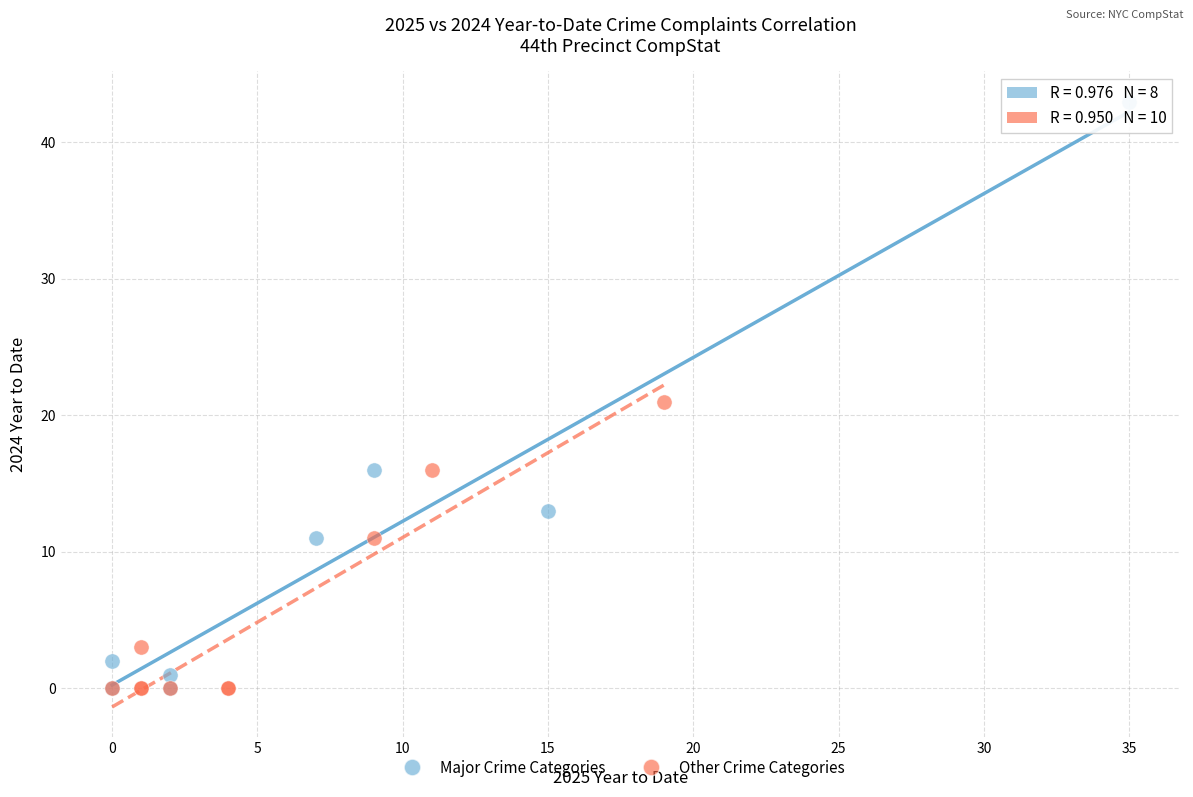

Which series contains the highest Y value?

Major Crime Categories